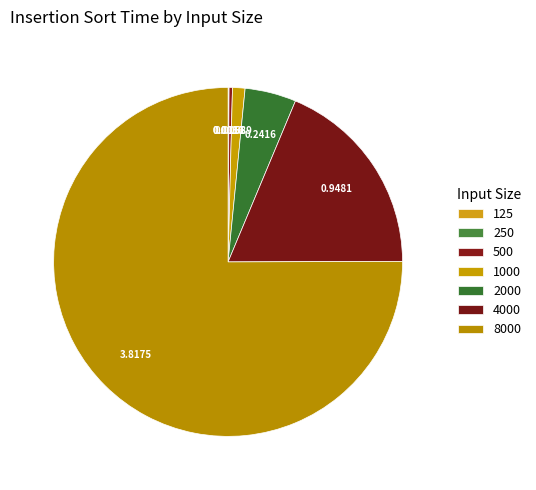

Which category has the smallest portion of the pie?

125